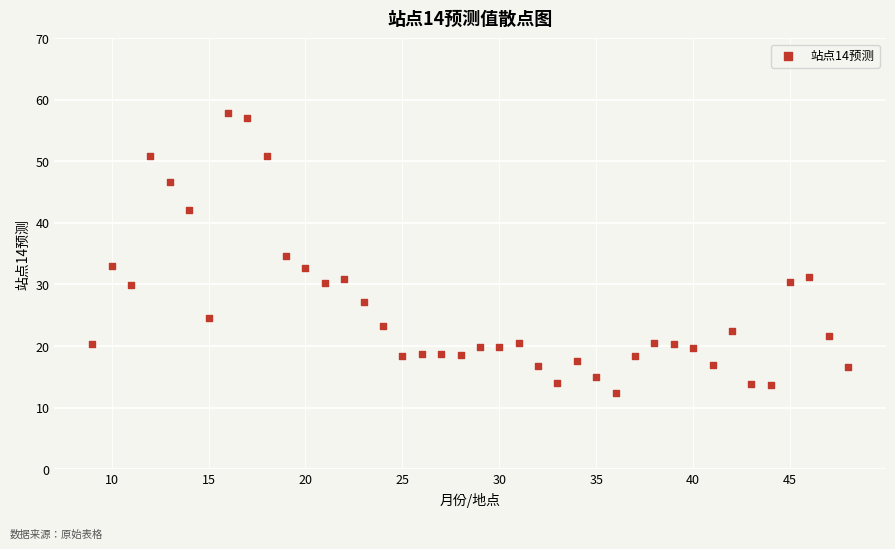

What is the range of X values (max minus min)?

39.0